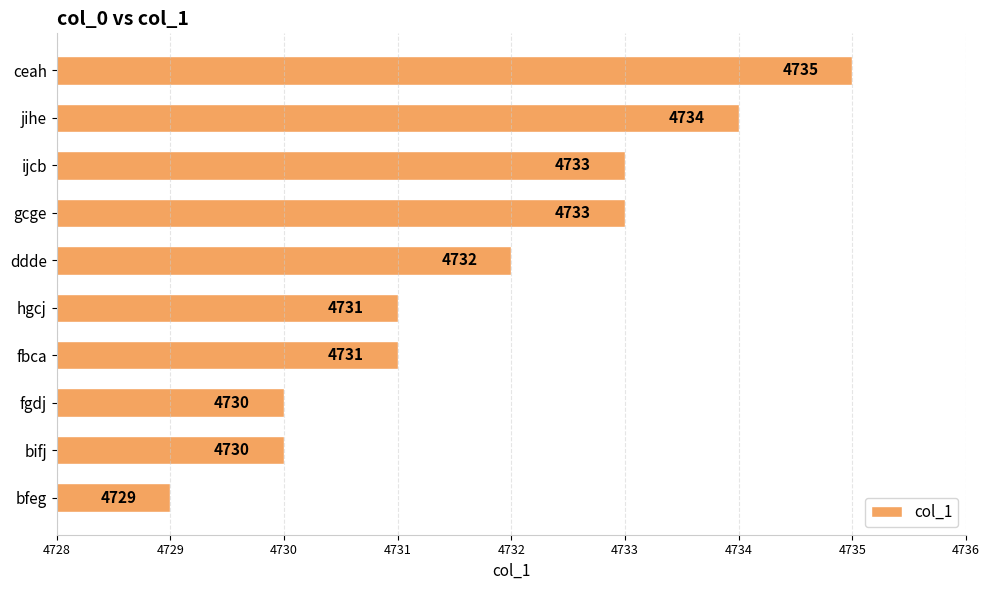

What is the maximum value shown in the chart?

4735